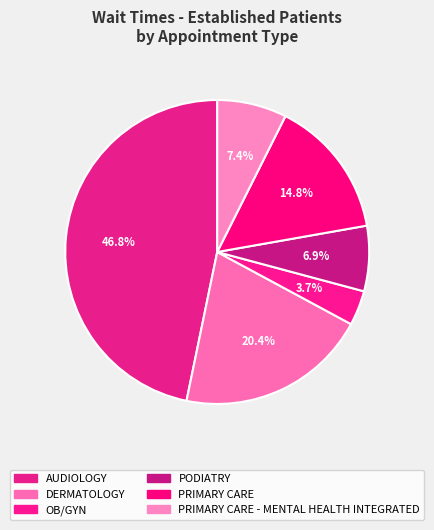

The PODIATRY slice represents 7% of the pie. True or false?

True